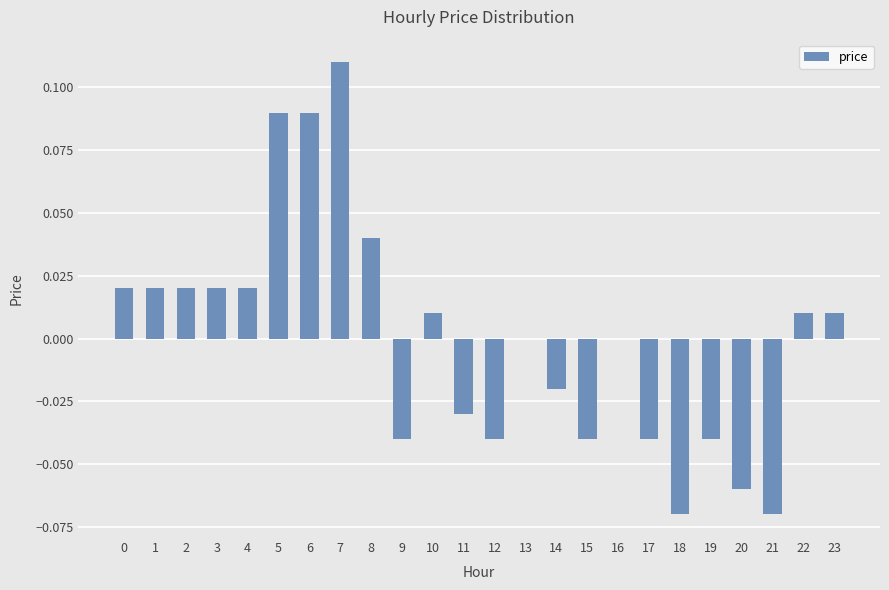

The chart shows a value of -0.0 at 15. True or false?

True